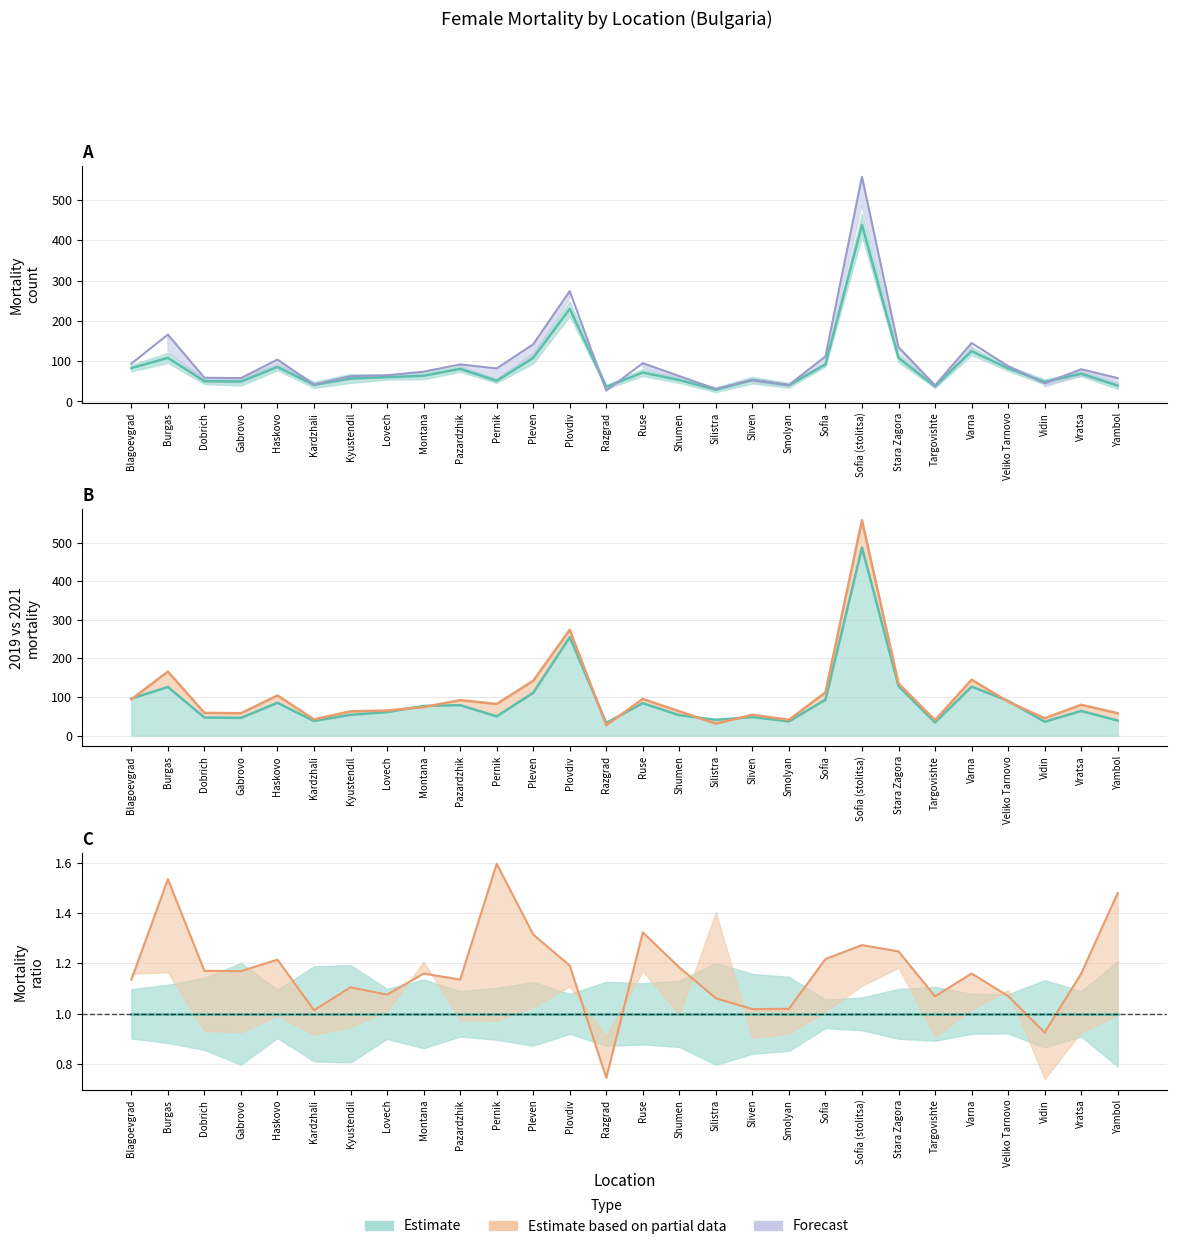

At which category does Mean Mortality reach its first local valley?

Gabrovo